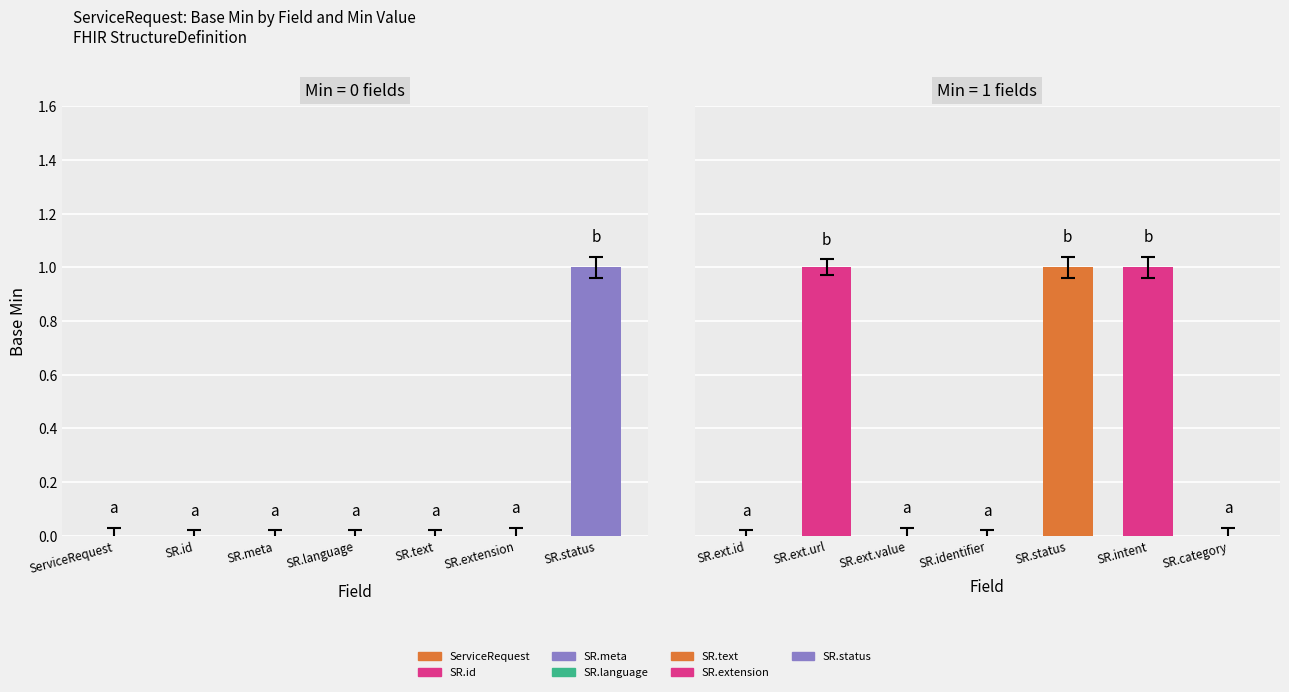

Rank the series by their average value, from lowest to highest.

Base Min (group1), Base Min (group2)